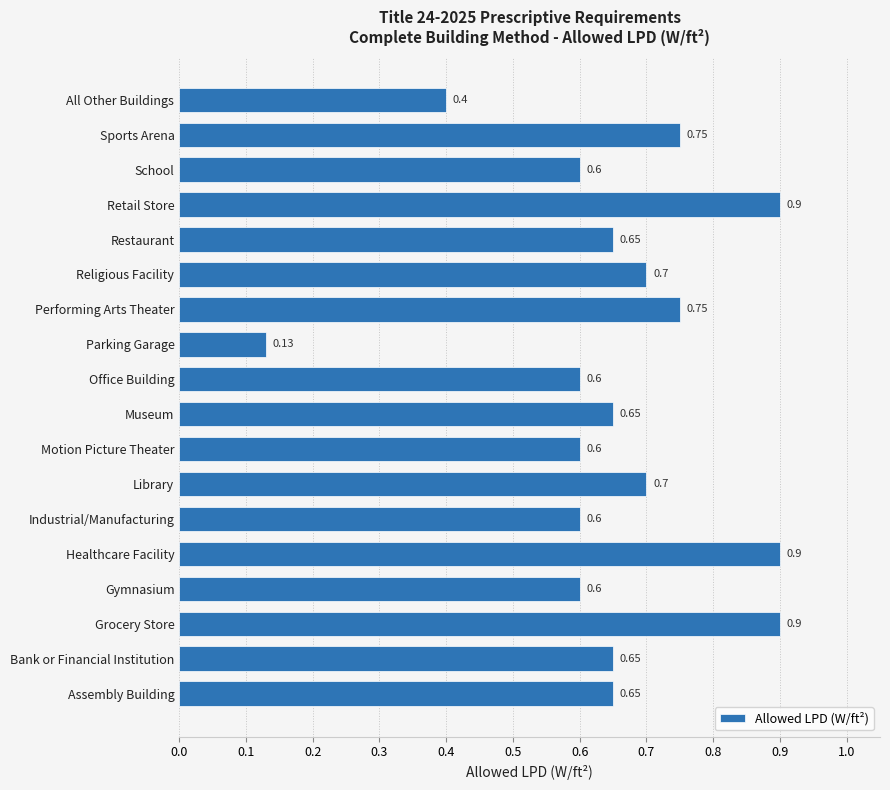

What is the average value?

0.7